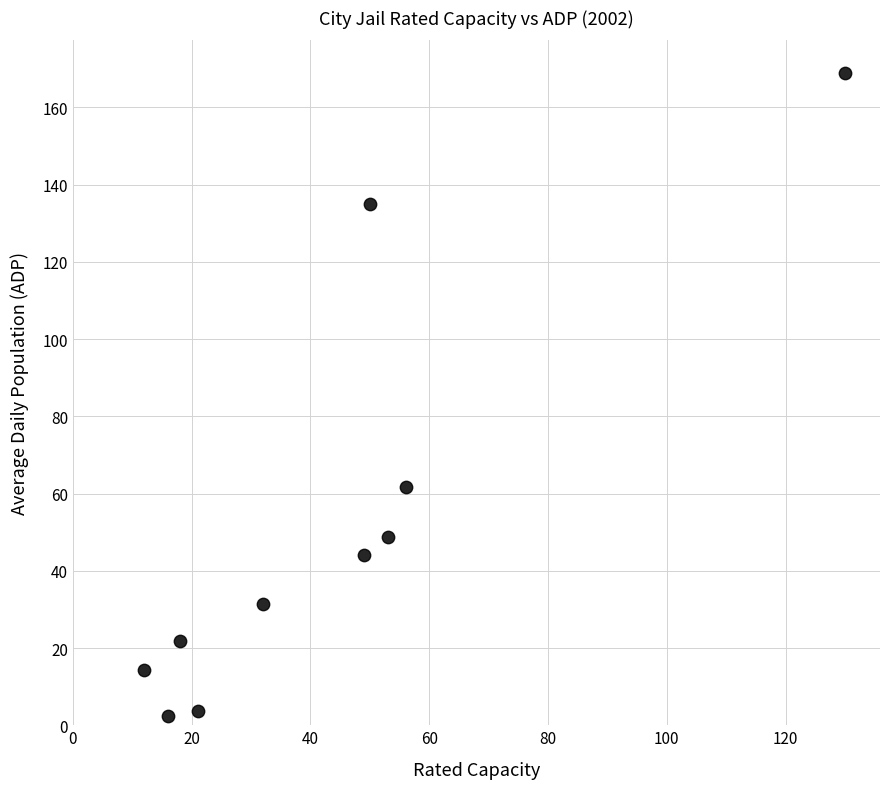

What Y value in the scatter plot is closest to 85?

61.7